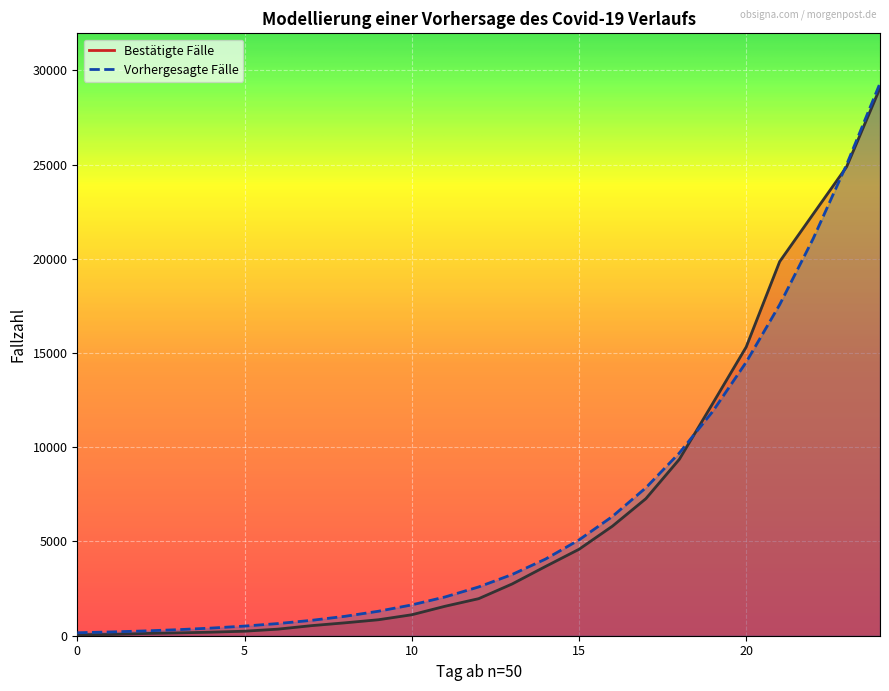

How many values in the Bestätigte Fälle series exceed 1966?

12